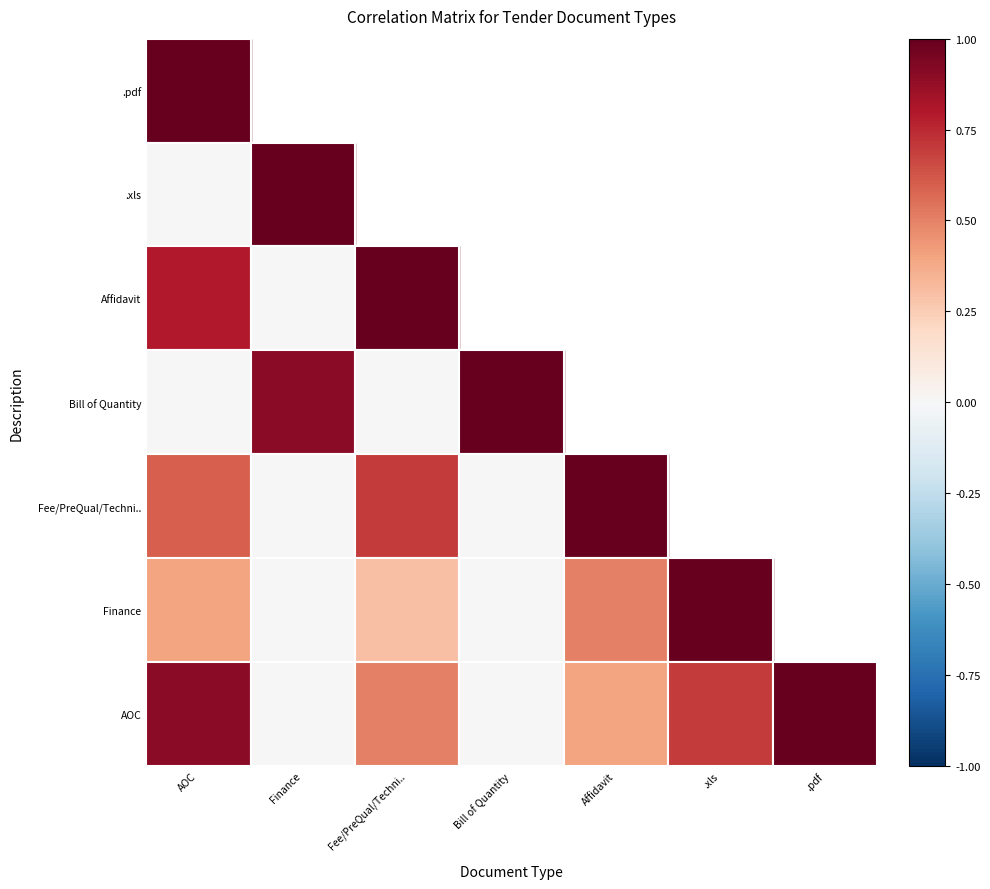

Between Bill of Quantity and AOC, which series saw the biggest shift?

Bill of Quantity